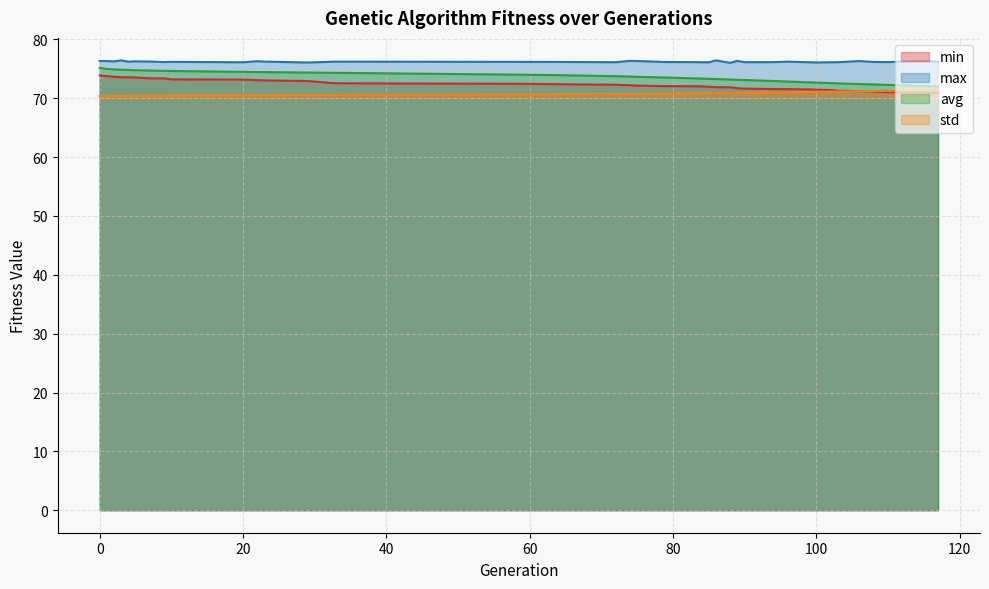

What is the value of the min point at the 36th from the left?

71.0